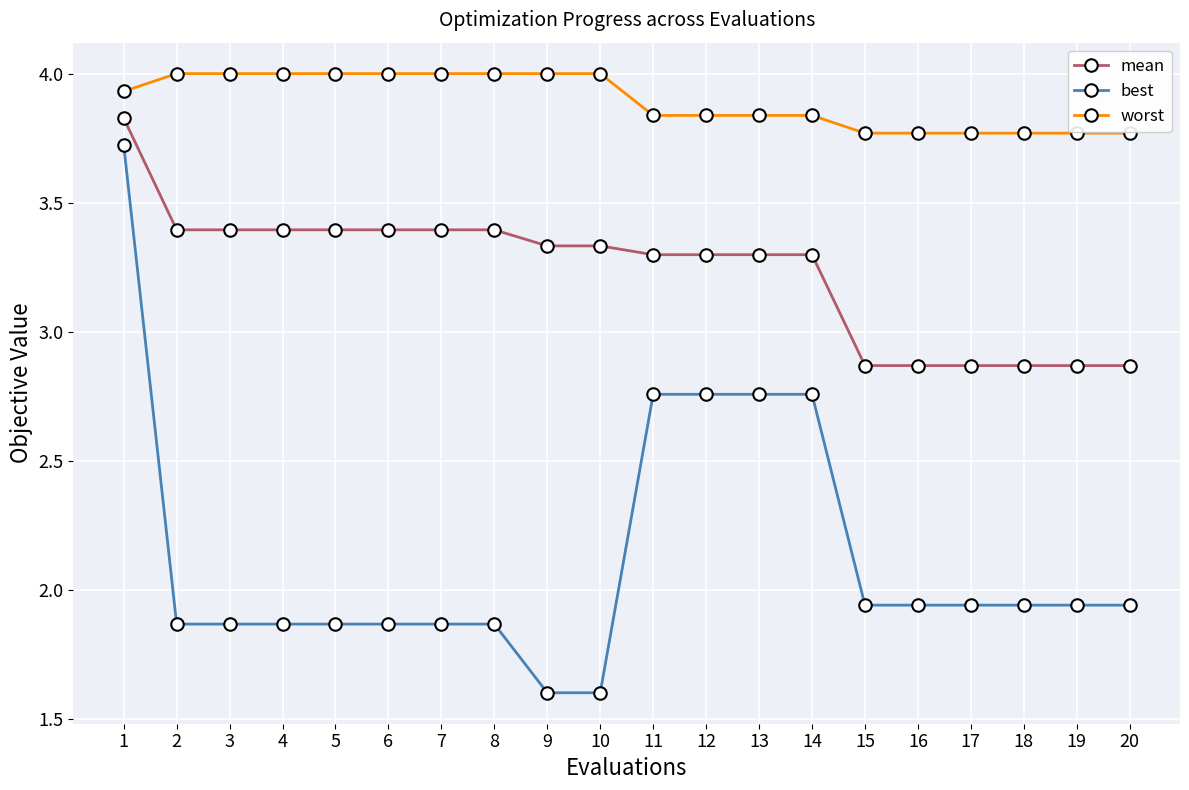

Does the chart display data point markers on the line(s)?

Yes